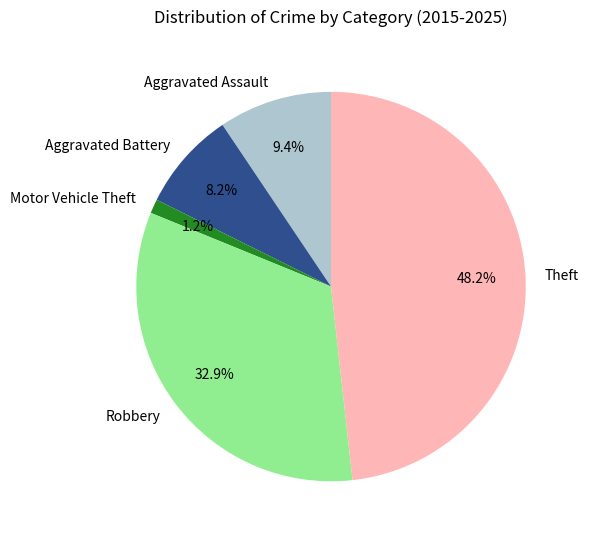

Rank the categories by value from highest to lowest.

Theft, Robbery, Aggravated Assault, Aggravated Battery, Motor Vehicle Theft